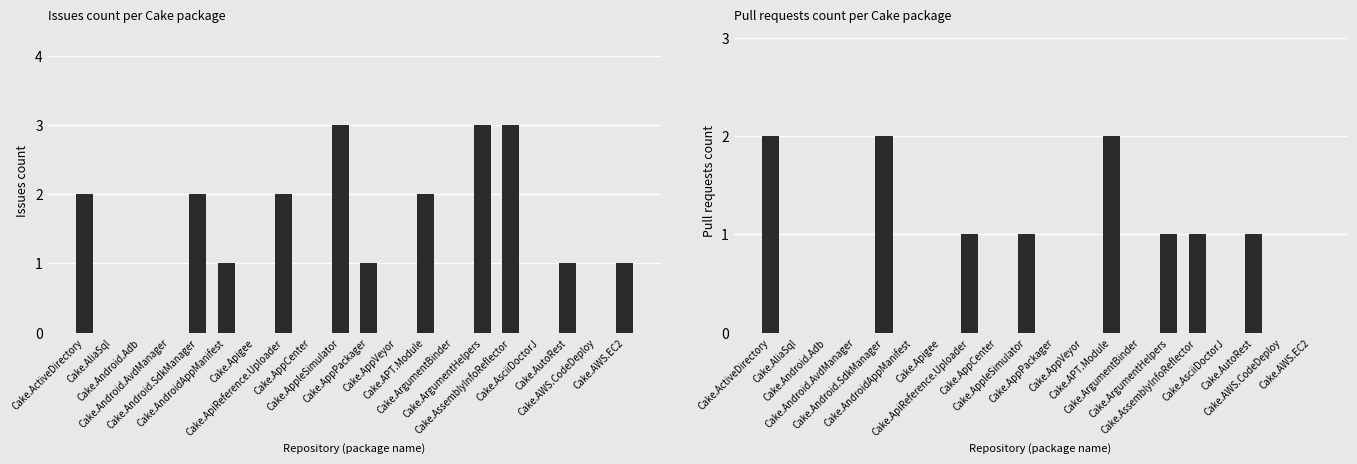

Read the Pull requests count value at Cake.ActiveDirectory.

2